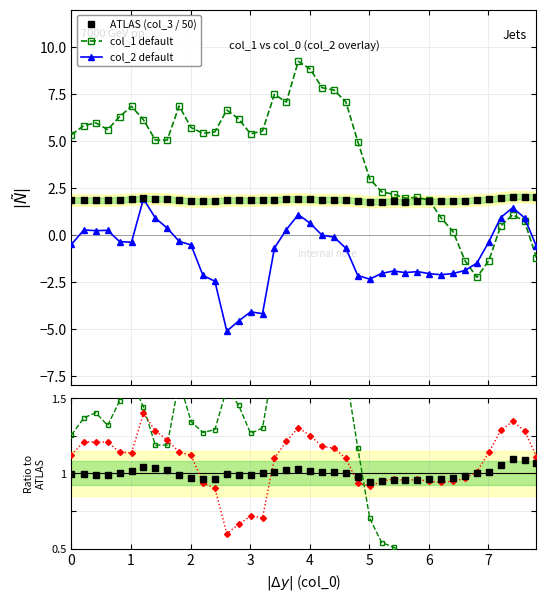

What is the smallest value displayed?

-5.1